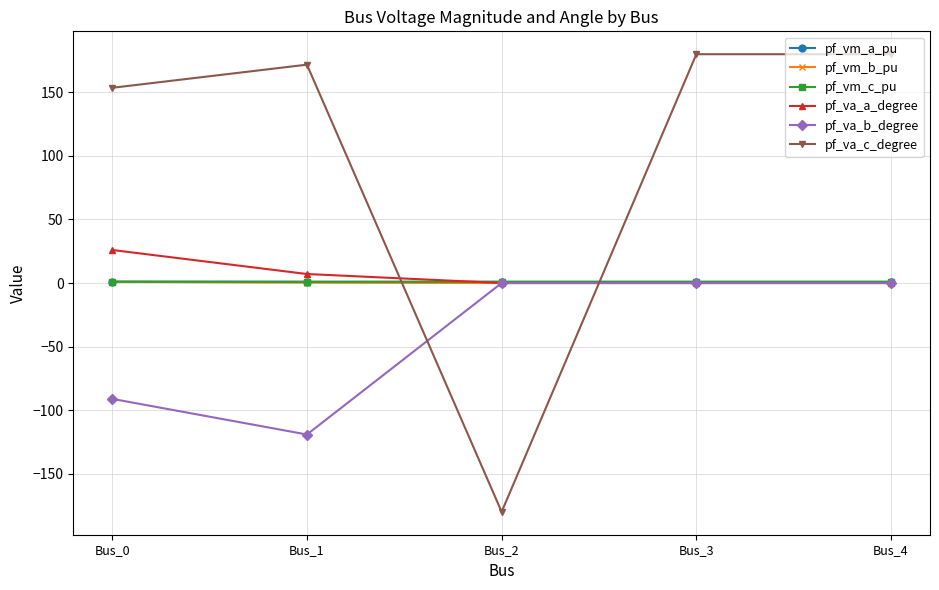

Which category has the lowest value in the pf_va_c_degree series?

Bus_2